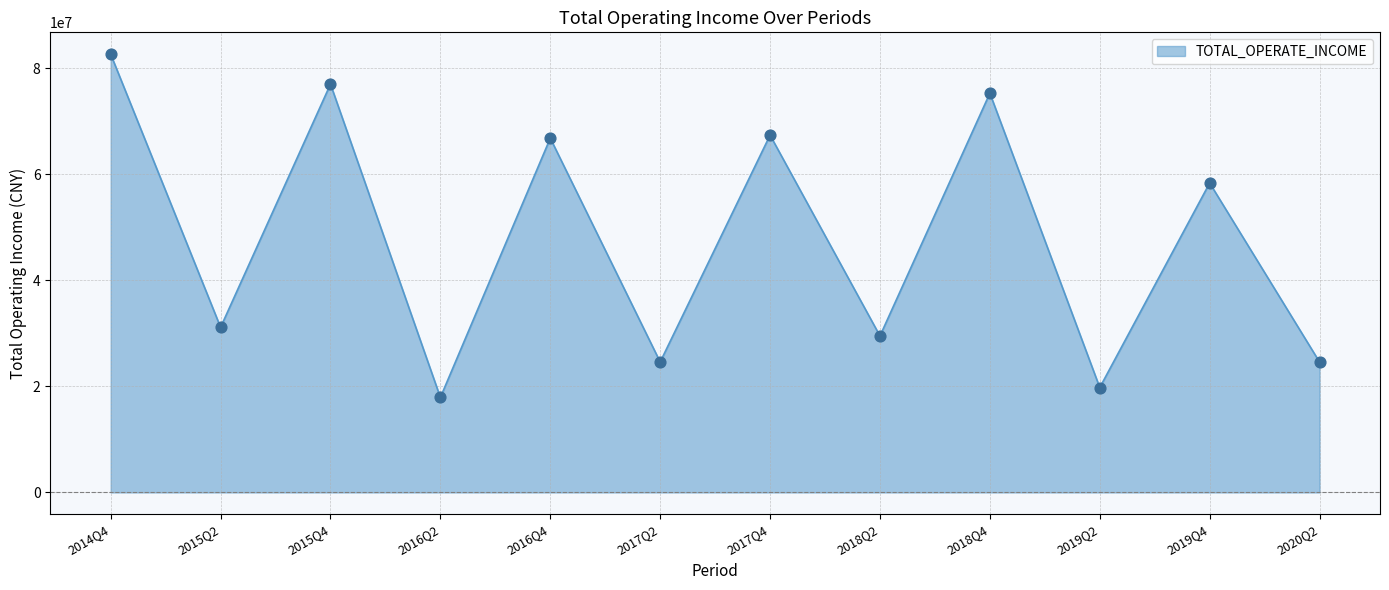

What is the ratio of the value at 2017Q4 to the value at 2019Q4?

1.2